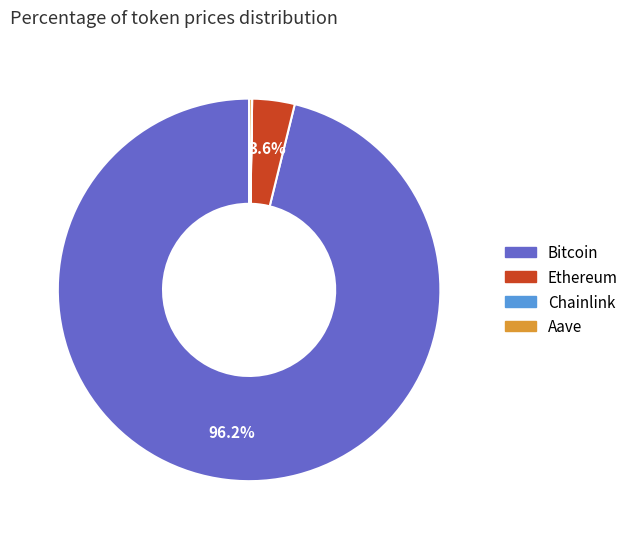

Which category has the biggest portion of the pie?

Bitcoin